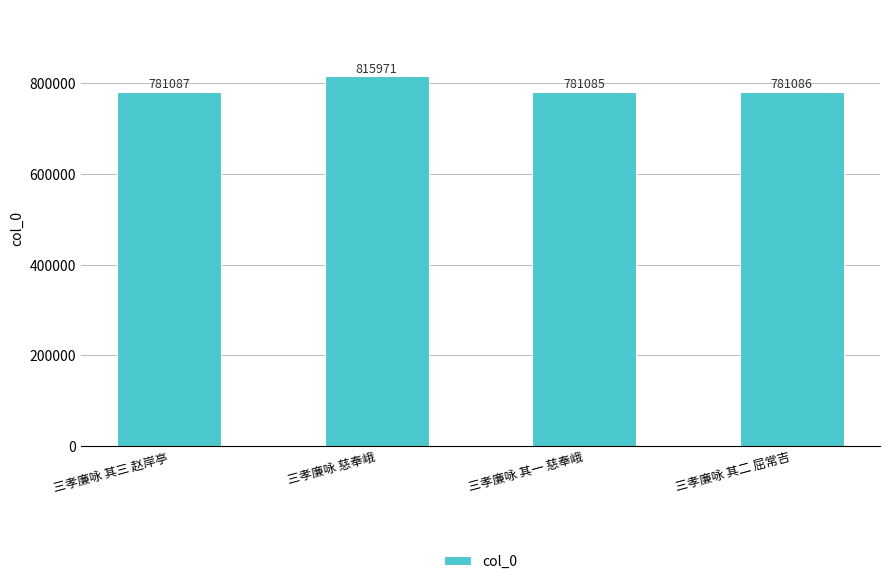

Reading right to left, what are all the values shown in this chart?

781086	781085	815971	781087